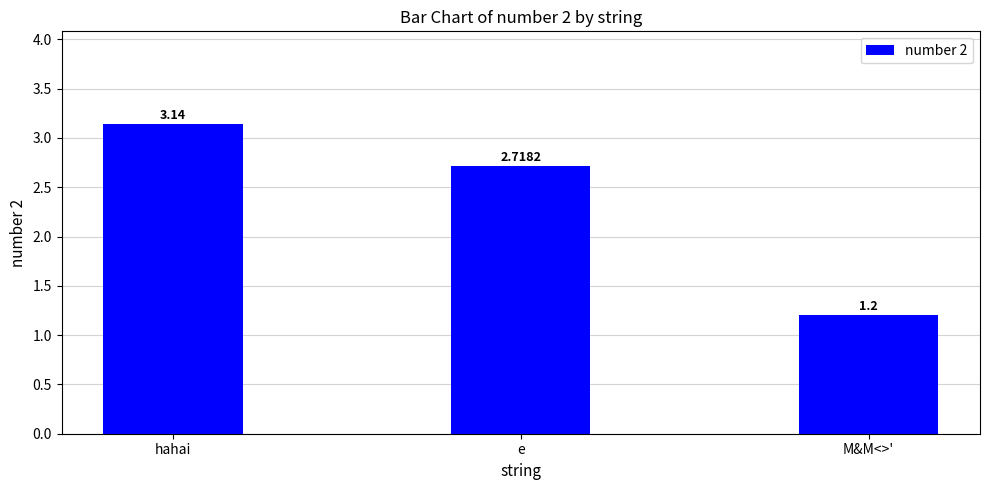

Does the chart contain stacked bars?

No